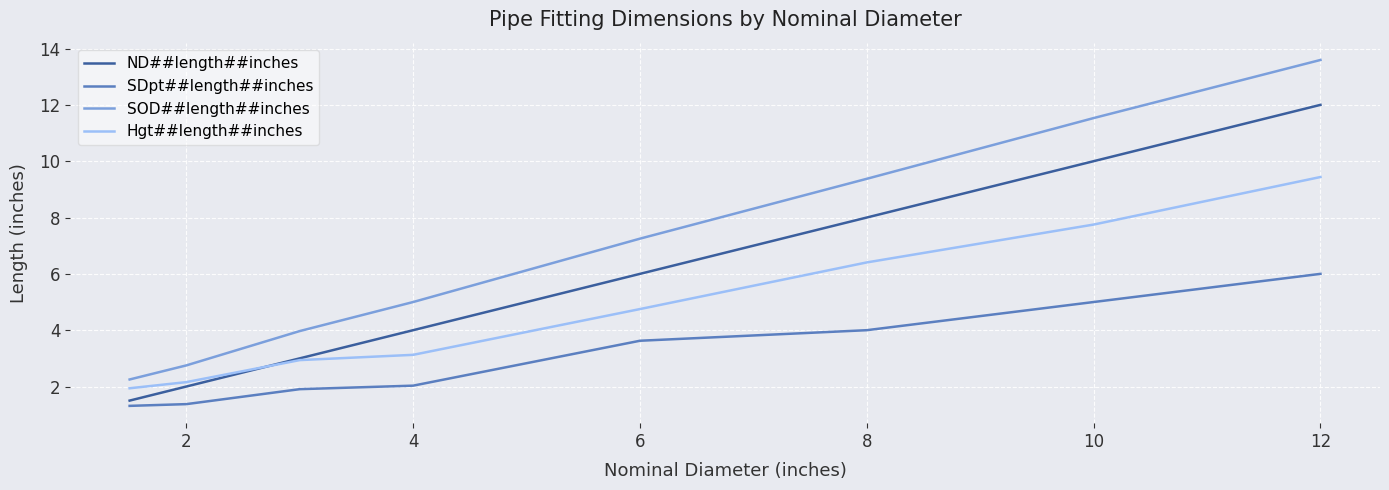

True or false: SDpt##length##inches and ND##length##inches intersect in this chart.

False